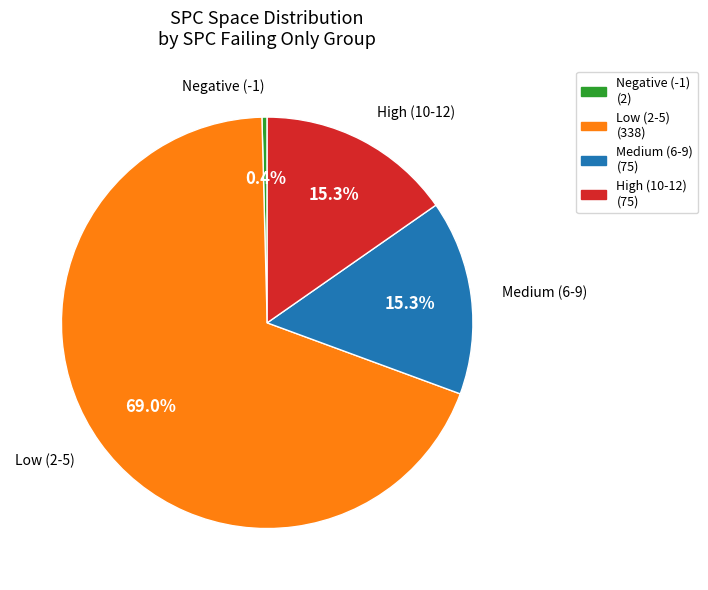

Does any single category account for the majority?

Yes